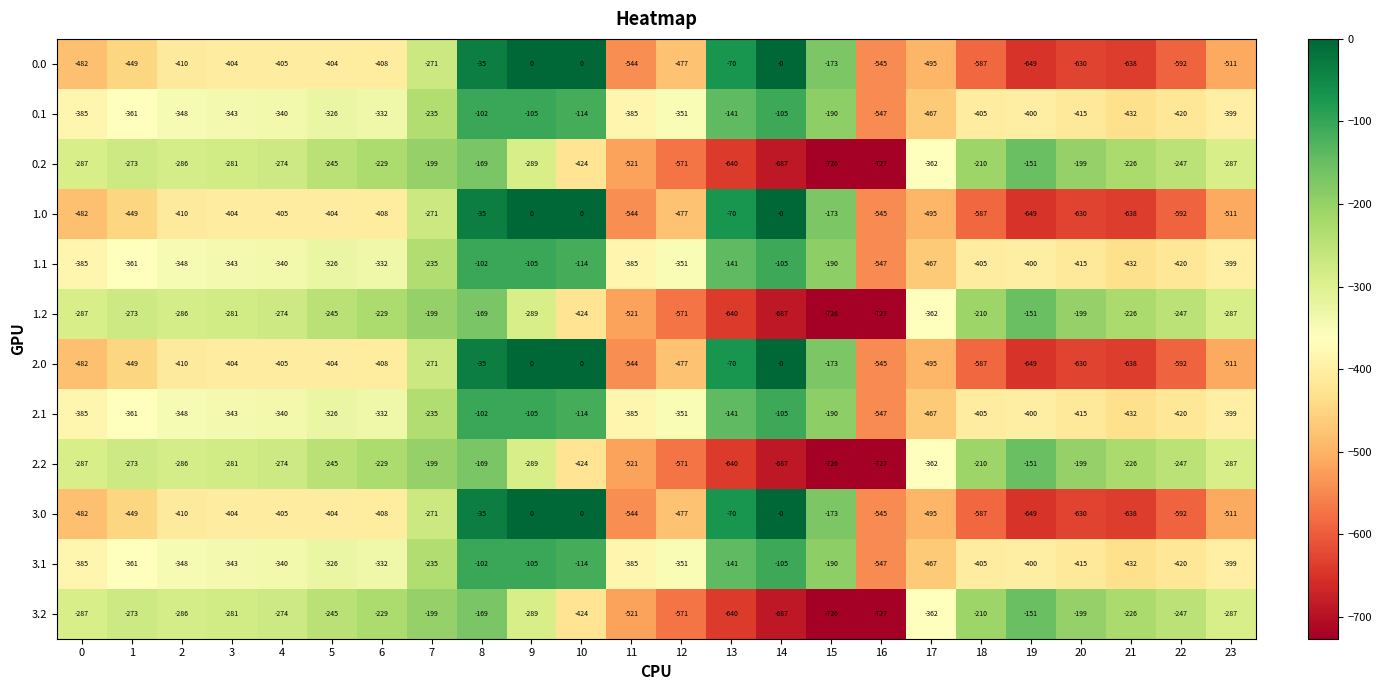

What is the total value across all series at 19?

-4800